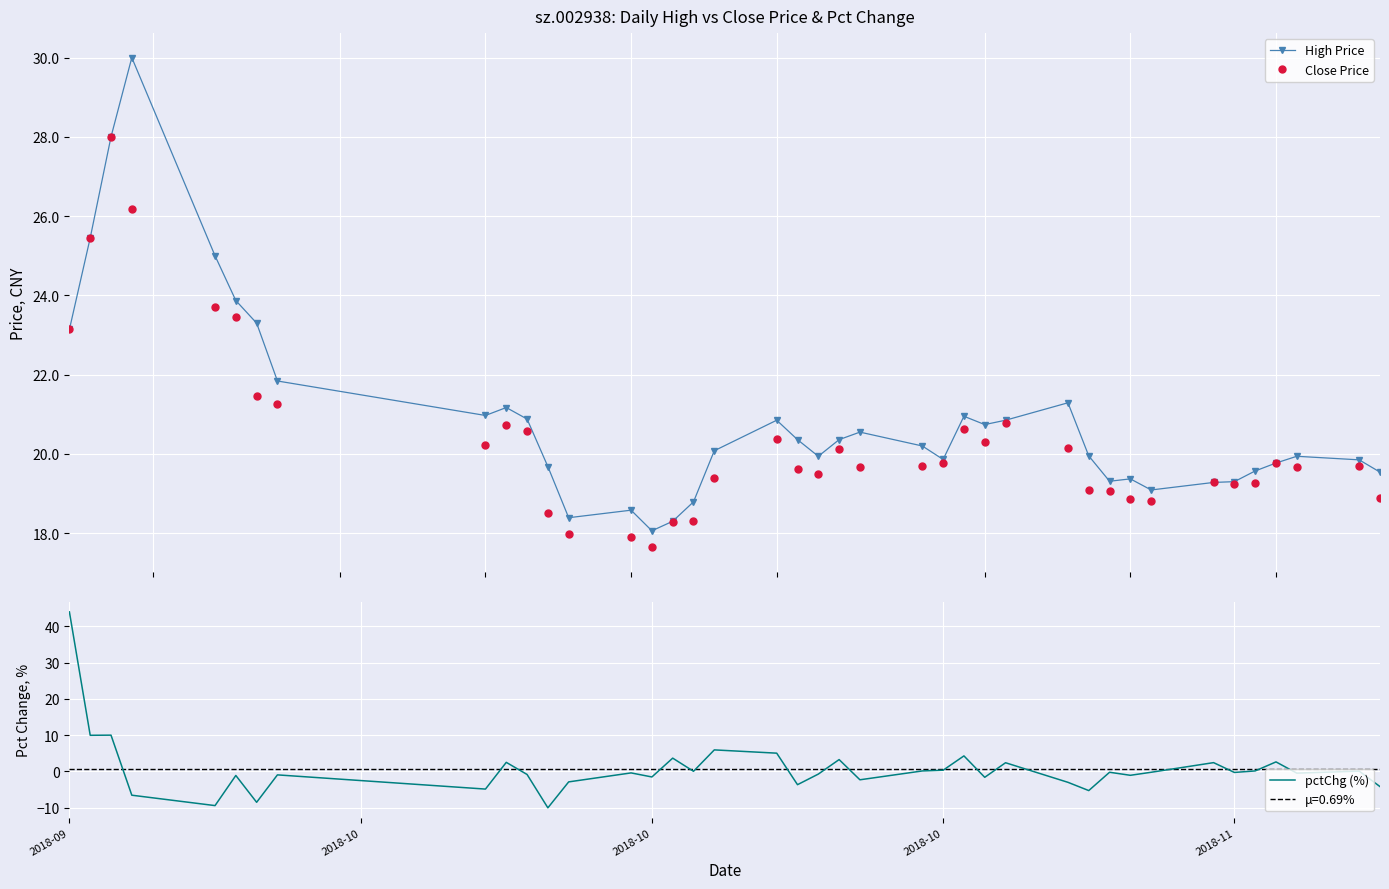

What is the lowest value of the Close Price series?

17.6